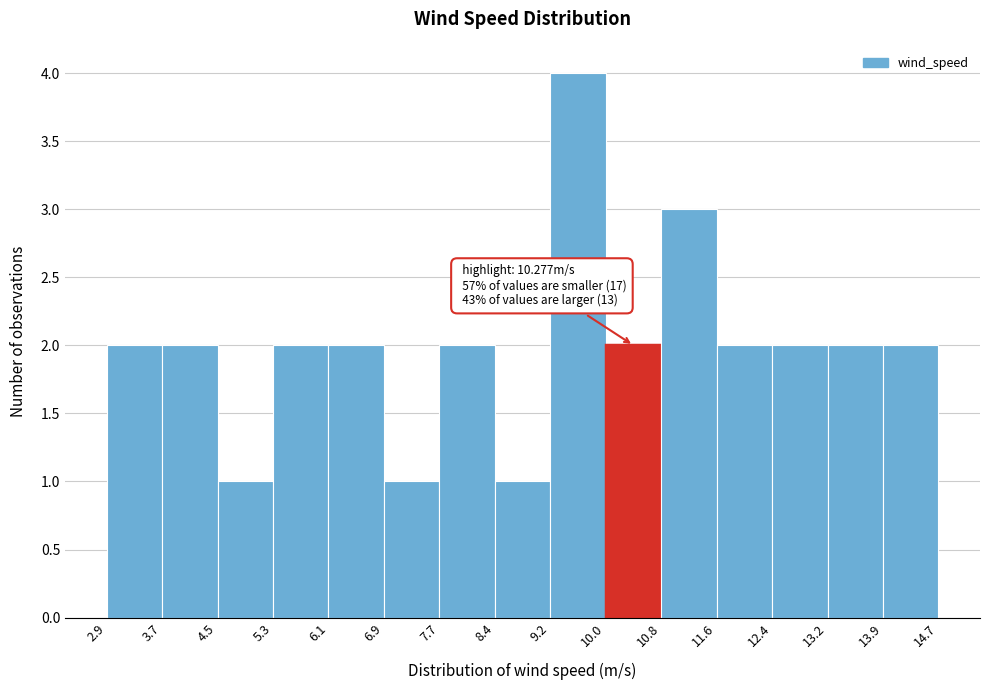

Over which range of the x-axis is the bar tallest?

9.2 to 10.0